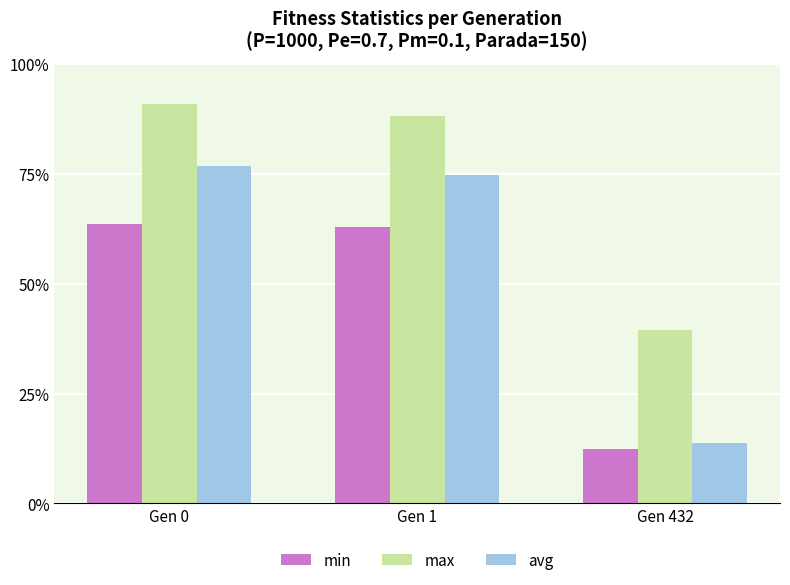

Are the bars horizontal?

No